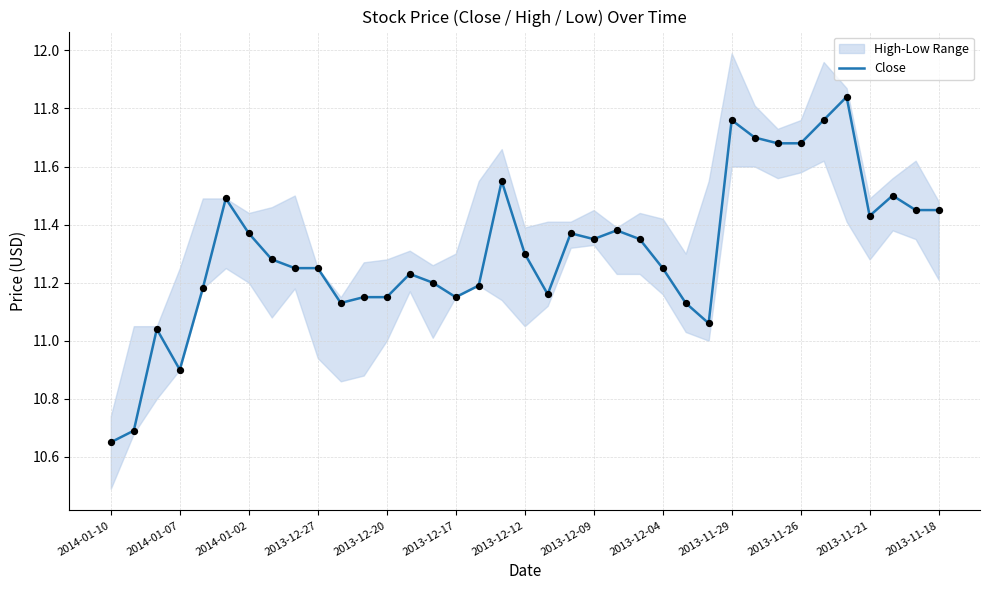

Approximately how many times larger is the value at 2013-12-20 compared to 2013-12-12?

1.0